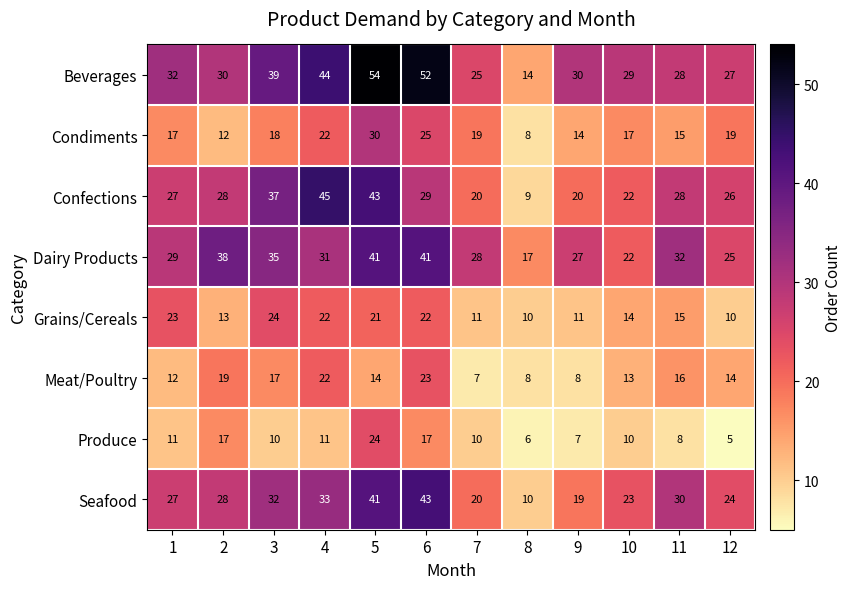

At how many categories does at least one series exceed 9?

12